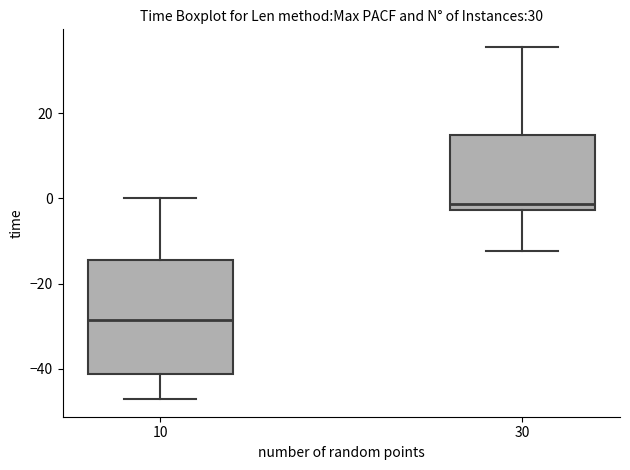

Where does the upper whisker of the box at x = 10 end on the y-axis? The values are not printed on the chart, so give them approximately, as read against the axis.

0